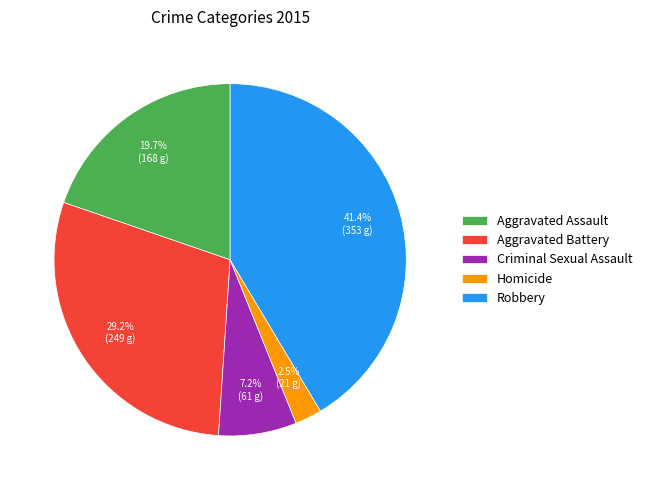

What portion of the pie excludes Robbery?

58.6%